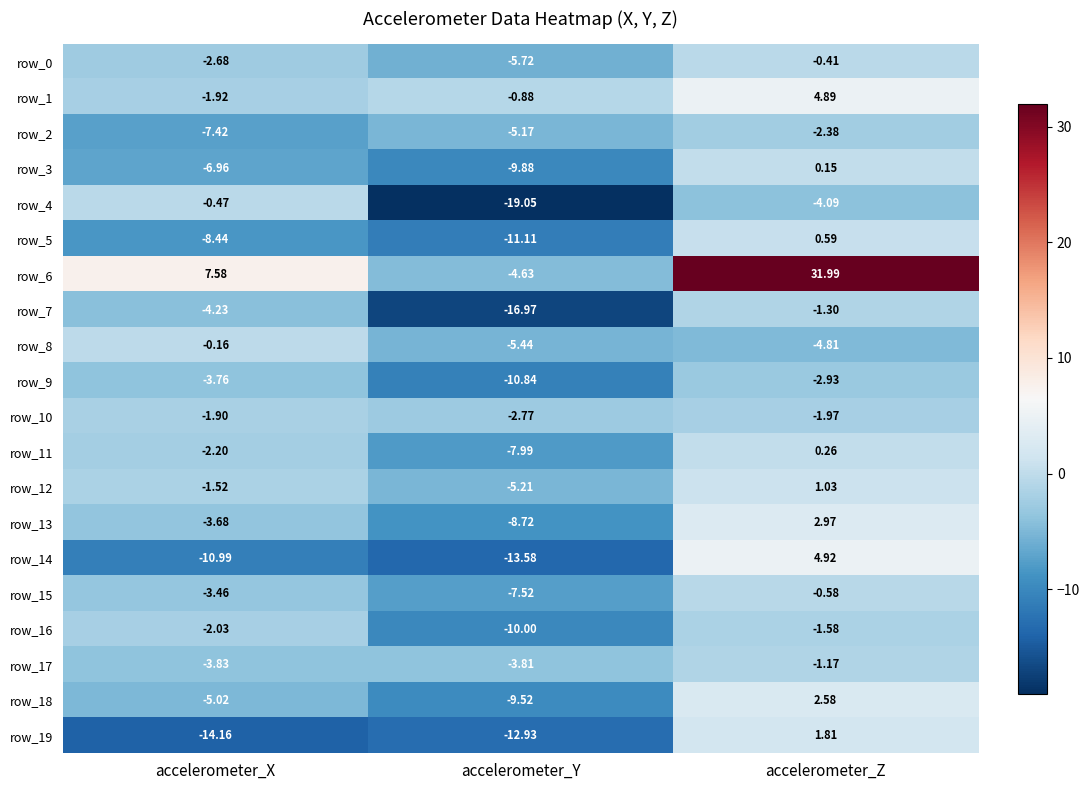

Which series has the largest total across all categories?

row_6